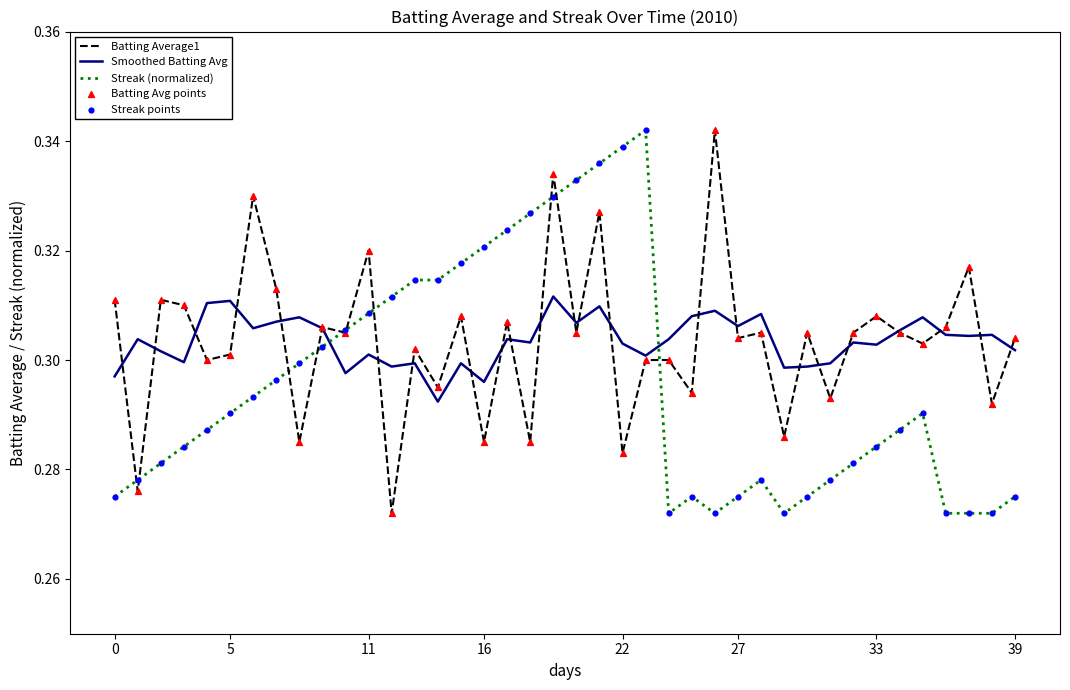

True or false: Smoothed Batting Avg and Streak (normalized) cross at least once.

True